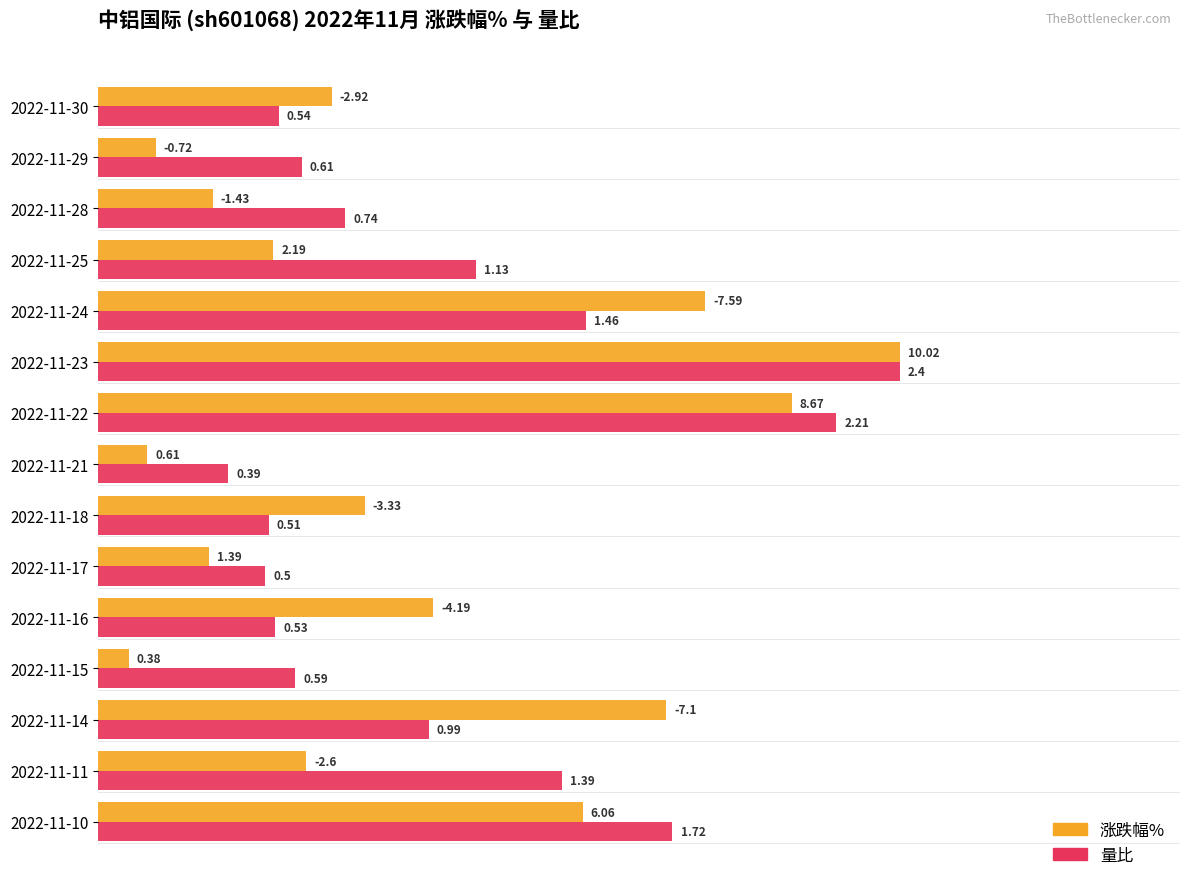

What are all the series names shown in the legend?

涨跌幅%, 量比